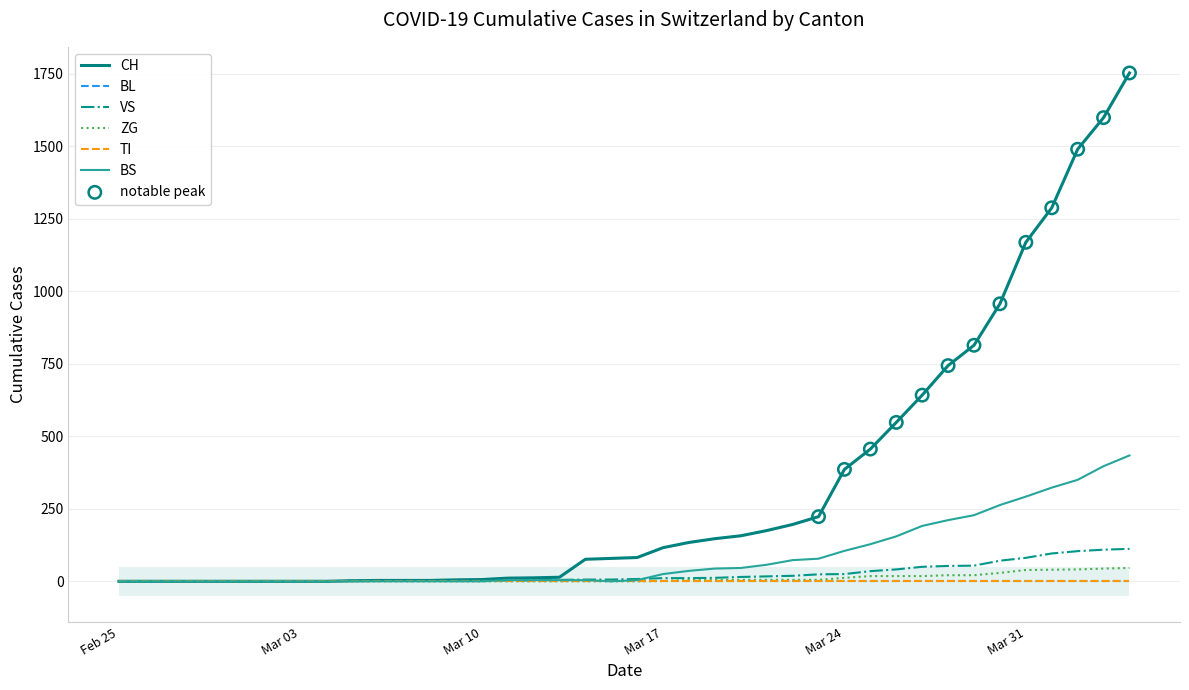

Which series has the largest total across all categories?

CH